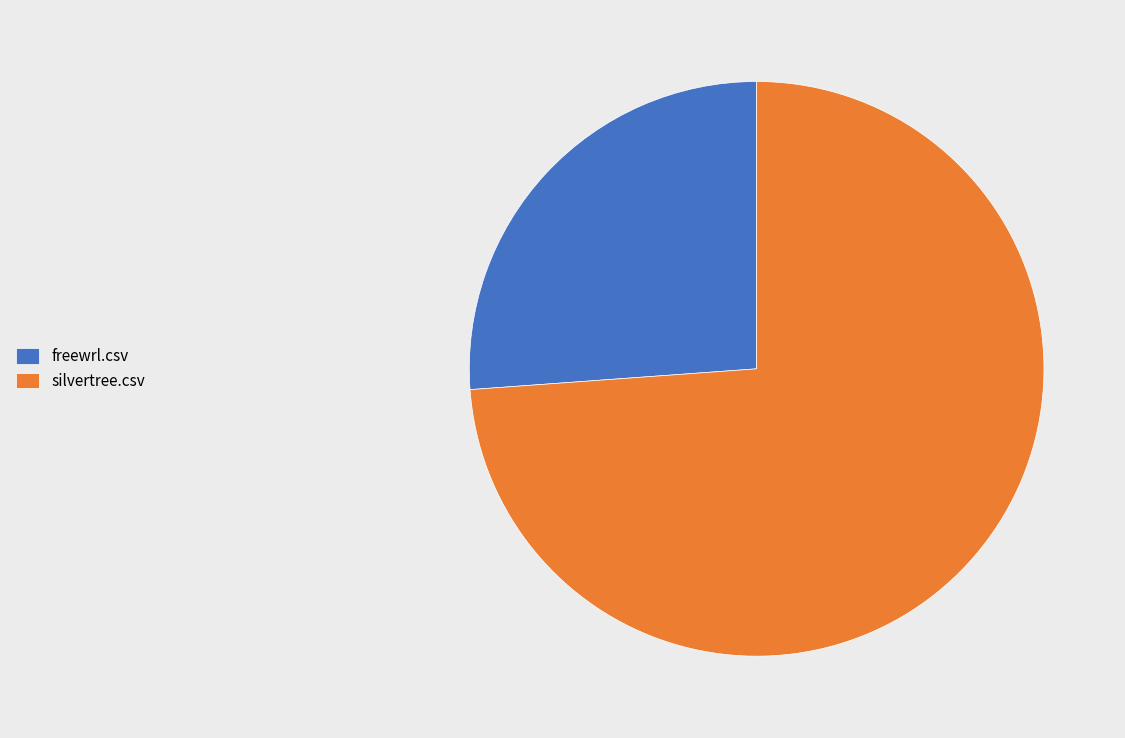

Do freewrl.csv and silvertree.csv together represent more than half of the pie?

Yes